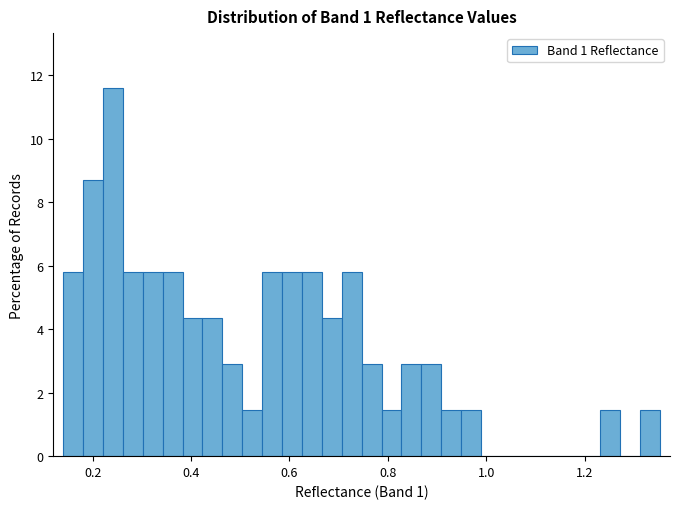

Read against the x-axis, roughly where is the centre of the tallest bar?

0.24